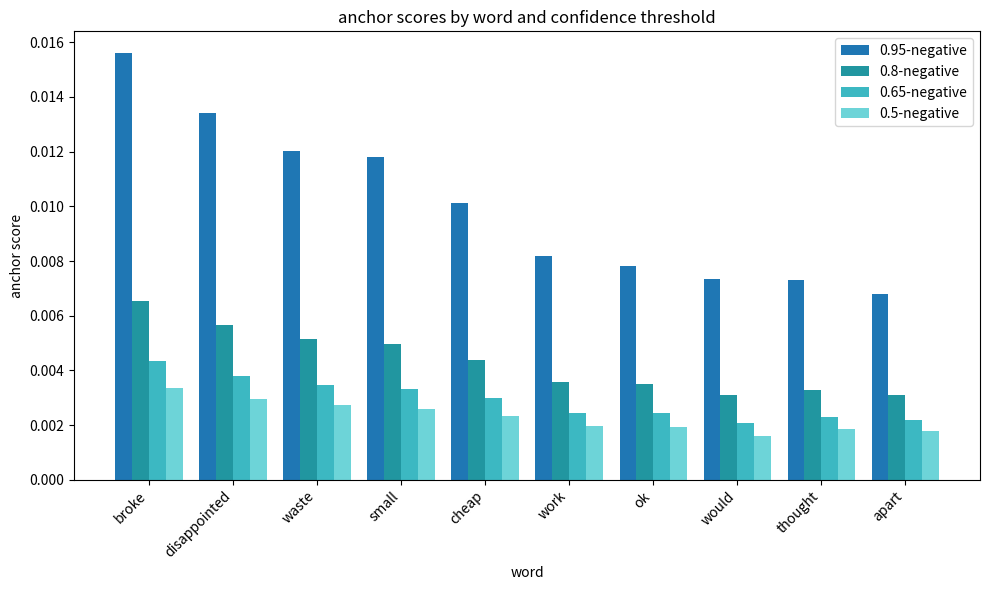

The value of 0.65-negative at waste is 0.0. True or false?

False